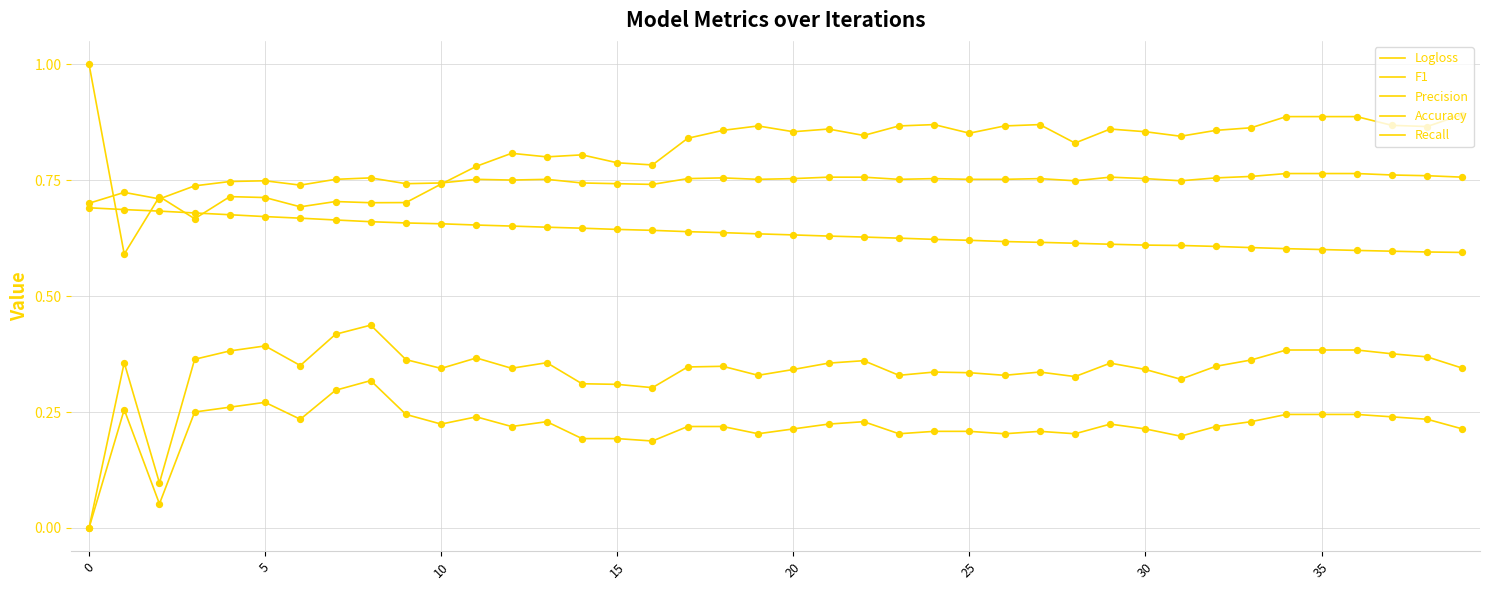

At which category is the sum across all series the highest?

34